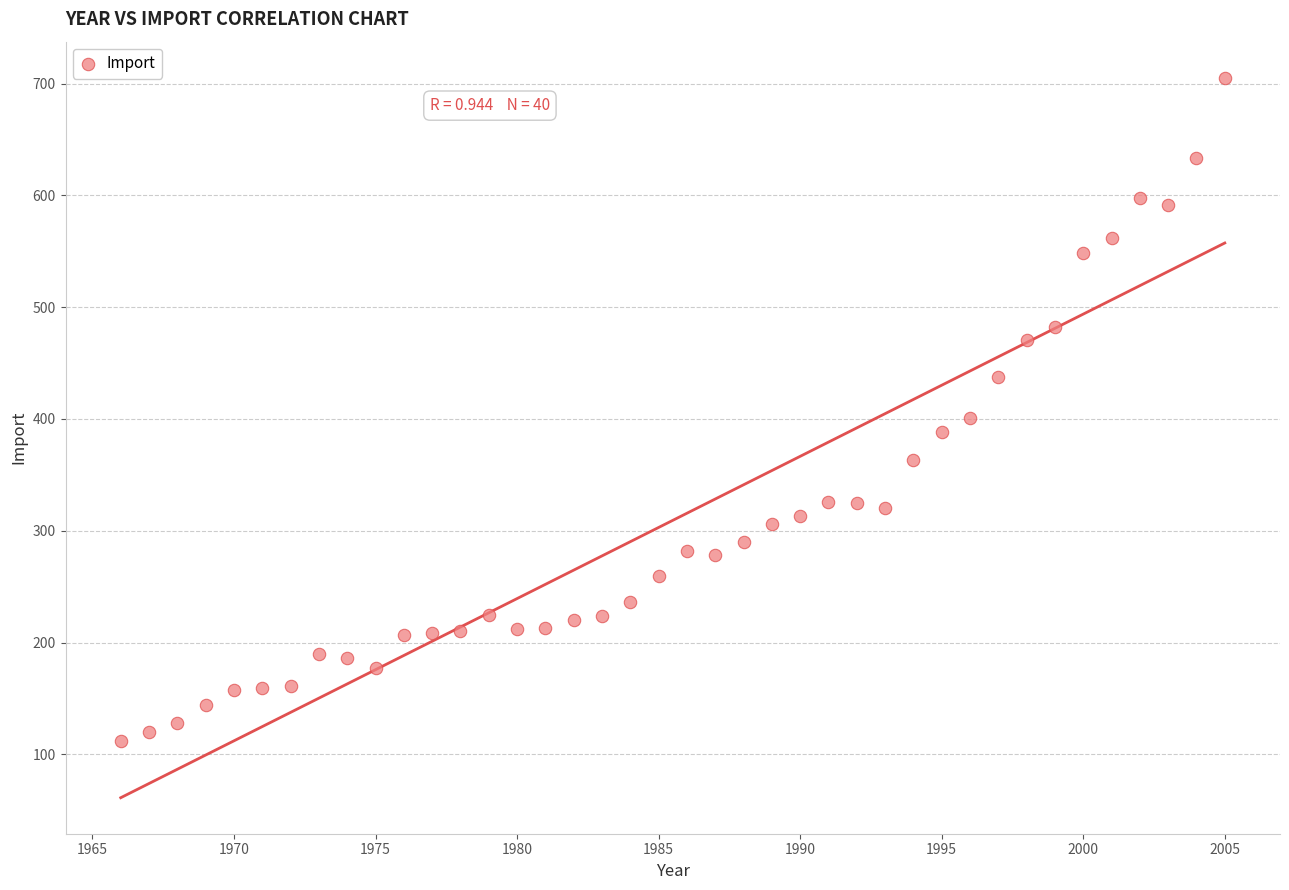

What is the range of X values (max minus min)?

39.0